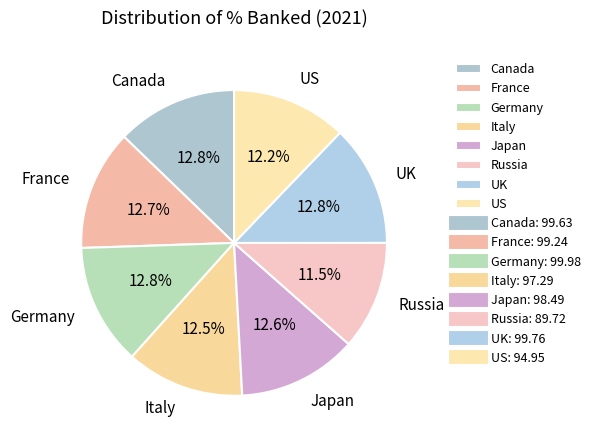

Approximately how many times larger is the value at Germany compared to Russia?

1.1